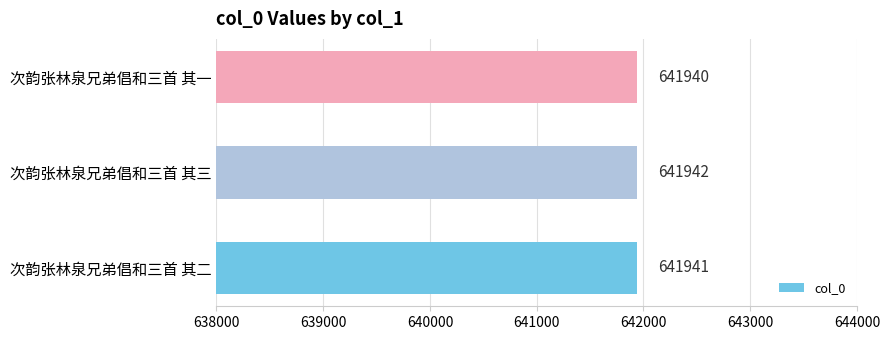

Reading bottom to top, extract all data points from this chart.

641941	641942	641940